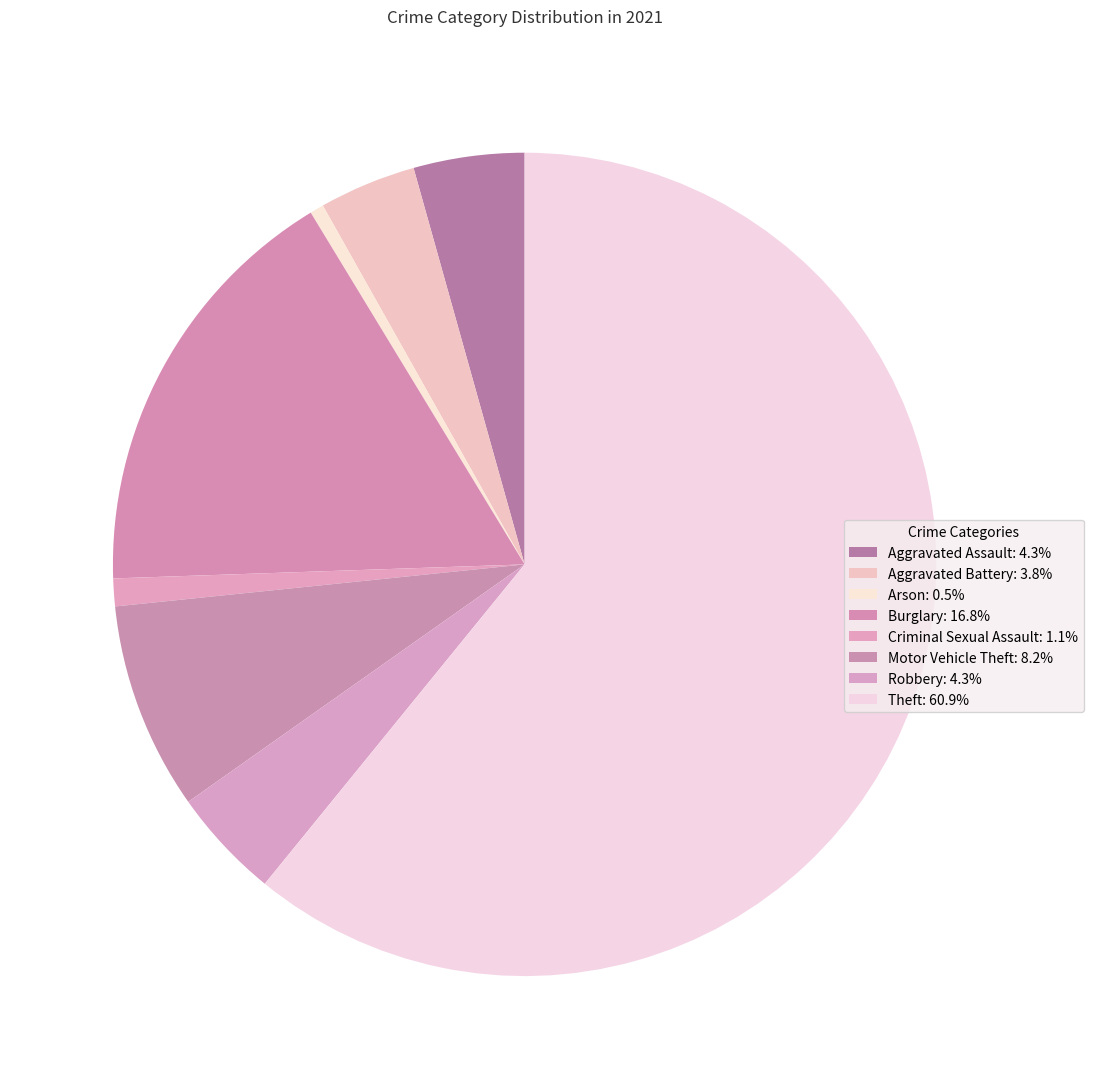

Which category has the biggest portion of the pie?

Theft